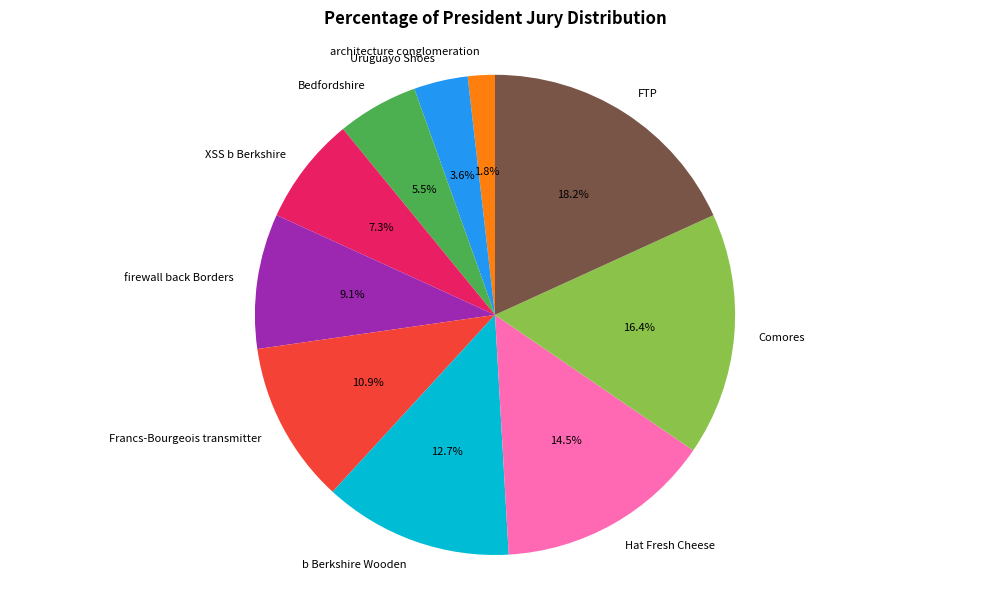

To the nearest percent, what percentage of the pie is architecture conglomeration?

2%